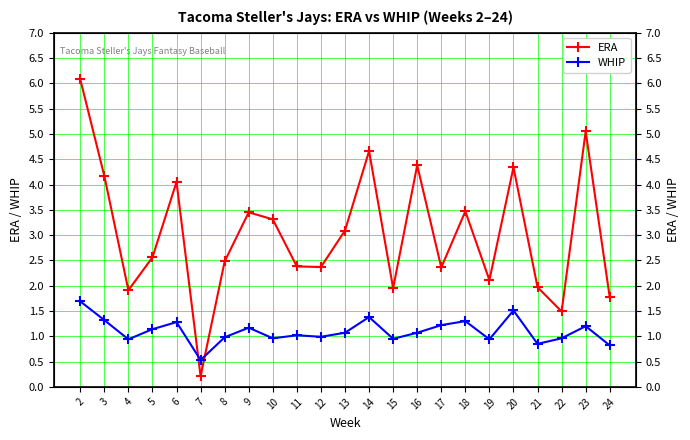

True or false: WHIP has a value of 1.1 at 24.

False